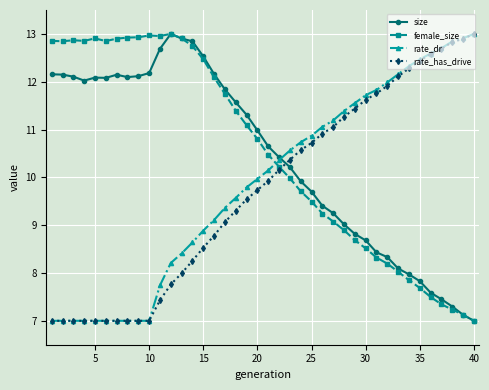

What is the maximum value for rate_has_drive?

13.0